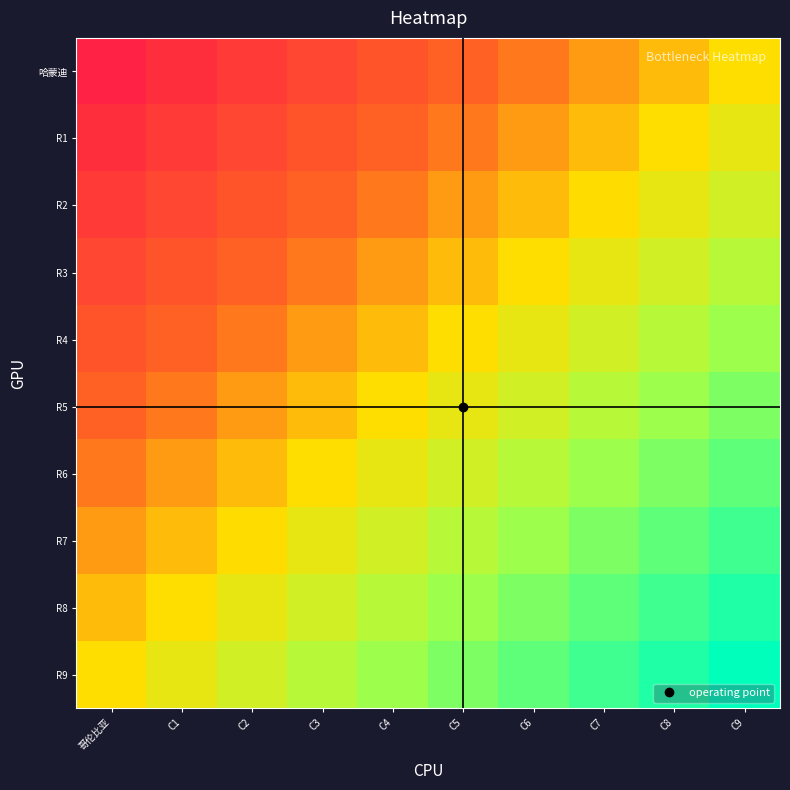

At which category is the sum across all series the highest?

C9